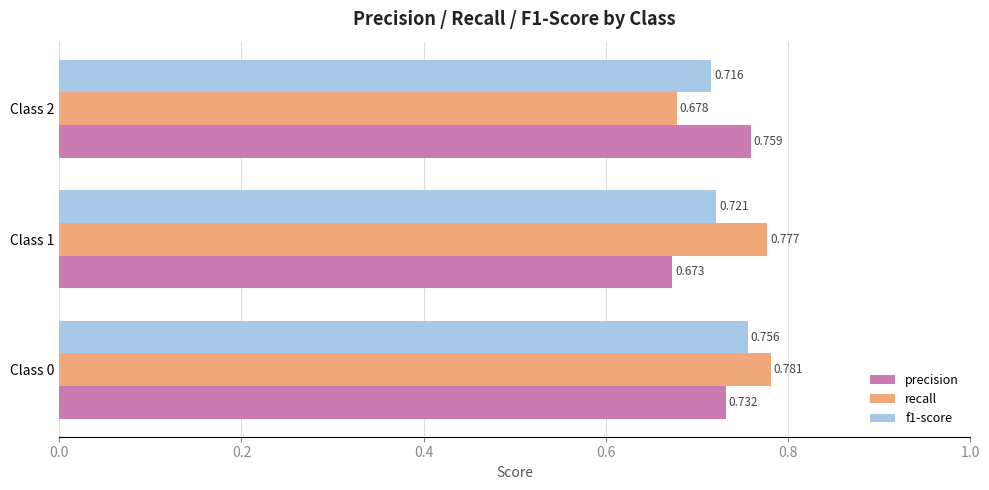

Rank the series by their maximum value, from lowest to highest.

f1-score, precision, recall